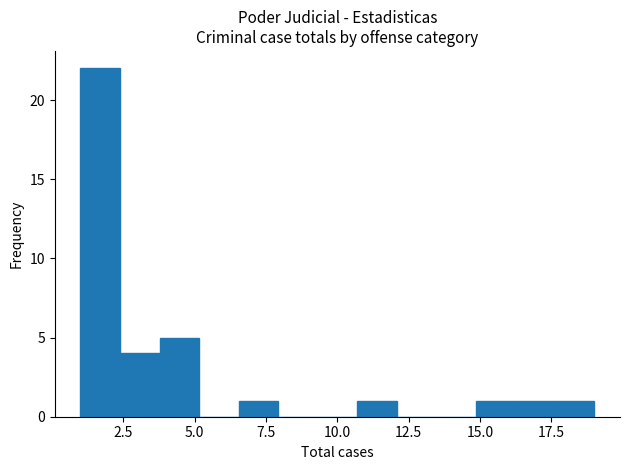

Around what value on the x-axis is the tallest bar? Give the approximate position of its centre, as read against the axis.

1.5